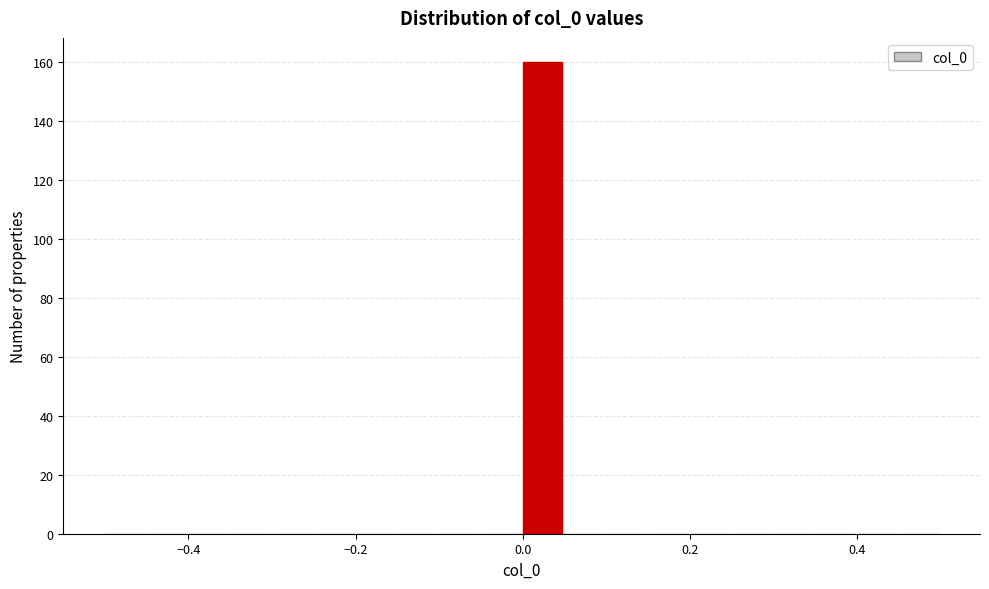

Around what value on the x-axis is the tallest bar? Give the approximate position of its centre, as read against the axis.

0.02